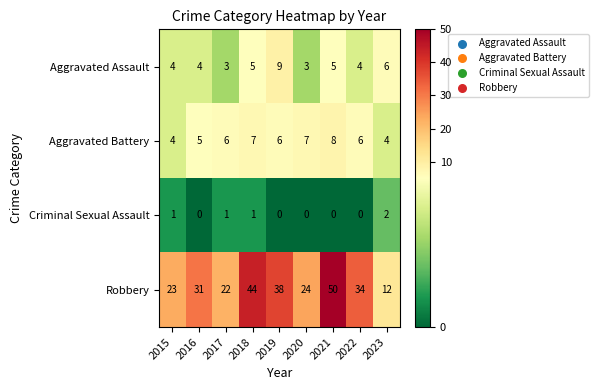

What is the total value across all series at 2018?

57